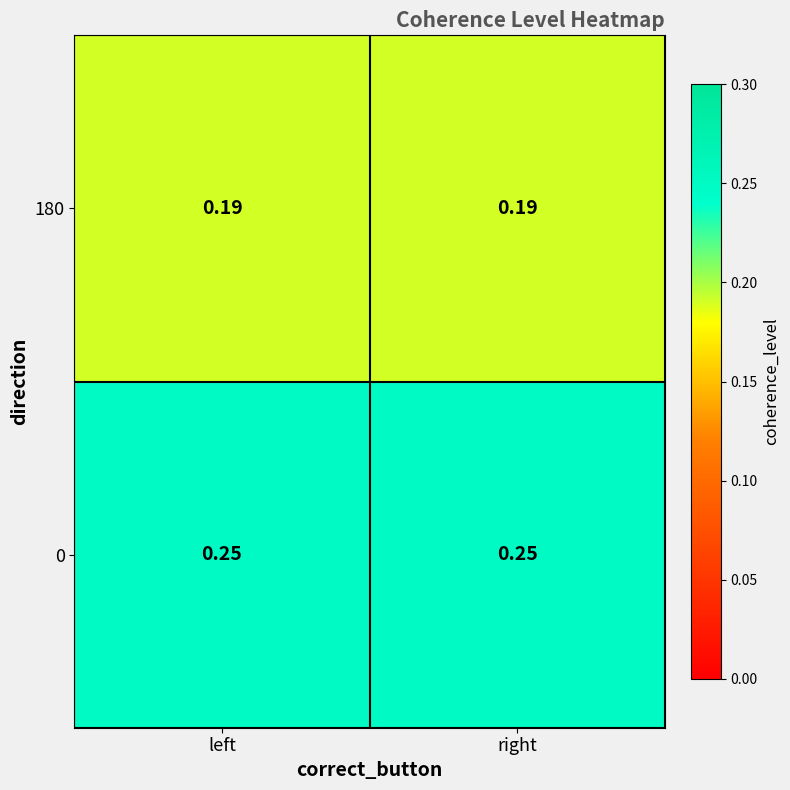

Is the value of 180 at right greater than the value of 0 at right?

No